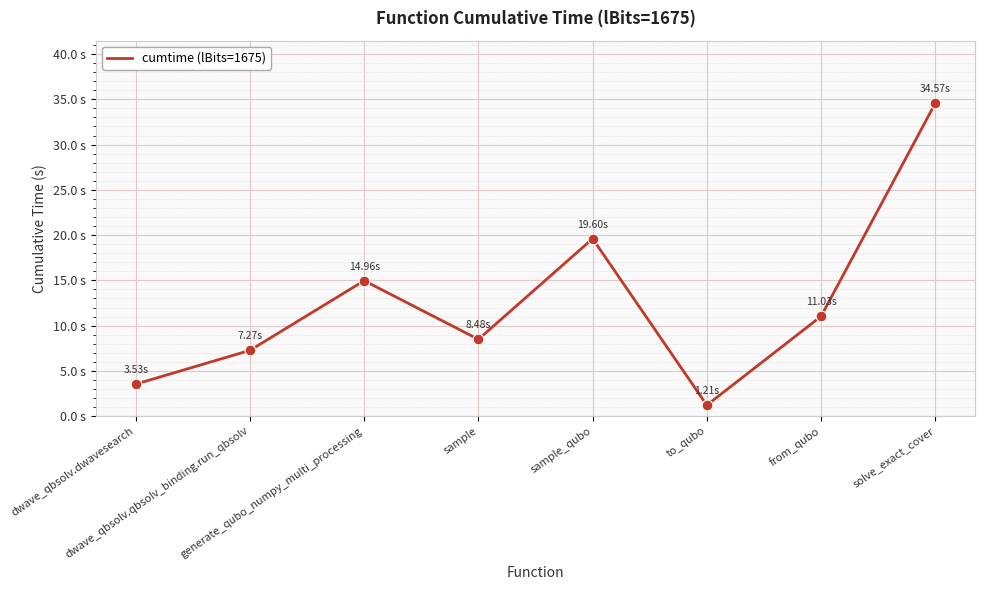

Which has a higher value, sample or to_qubo?

sample